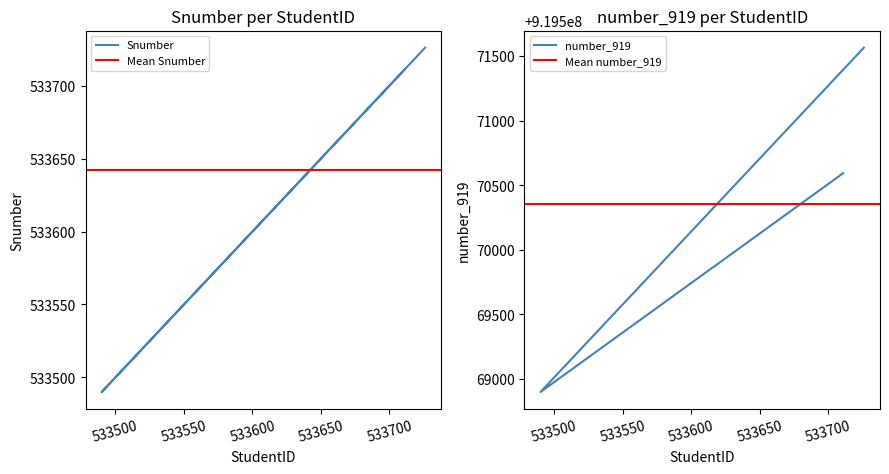

Rank the categories by Snumber value from lowest to highest.

533490, 533711, 533726